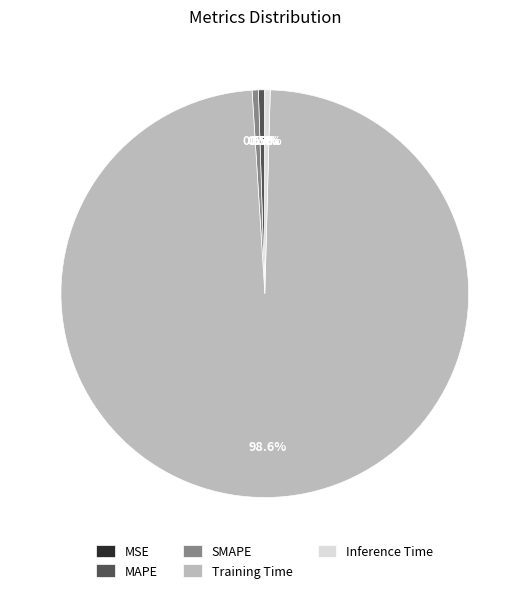

Which slice is the largest?

Training Time